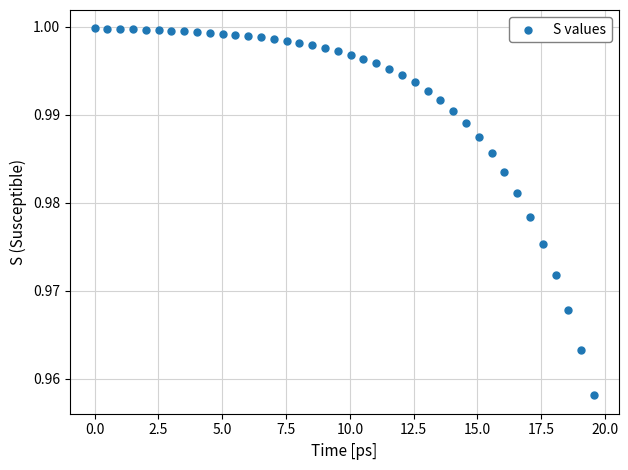

What is the range of X values (max minus min)?

19.6